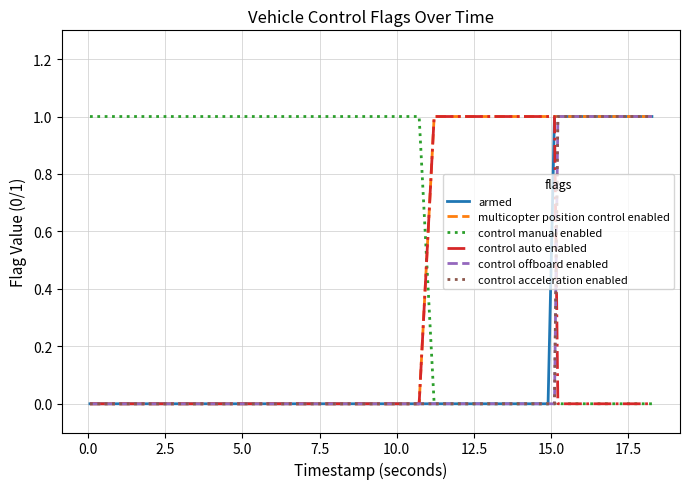

Does the chart display data point markers on the line(s)?

No